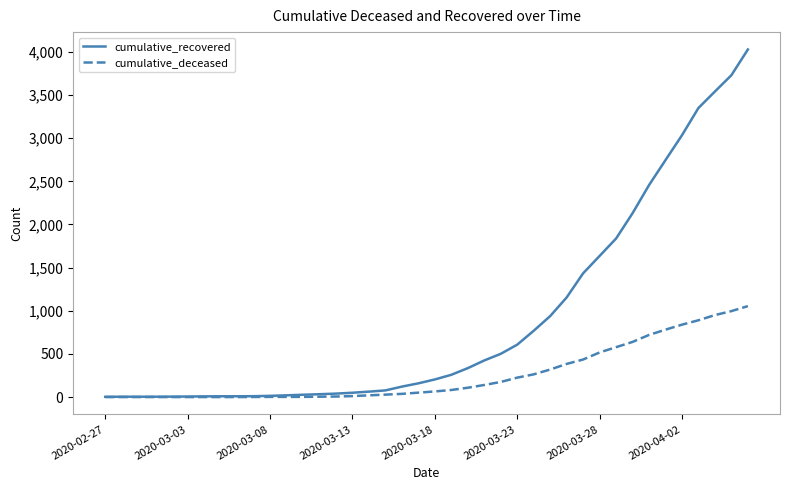

What is the maximum value shown in the chart?

4028